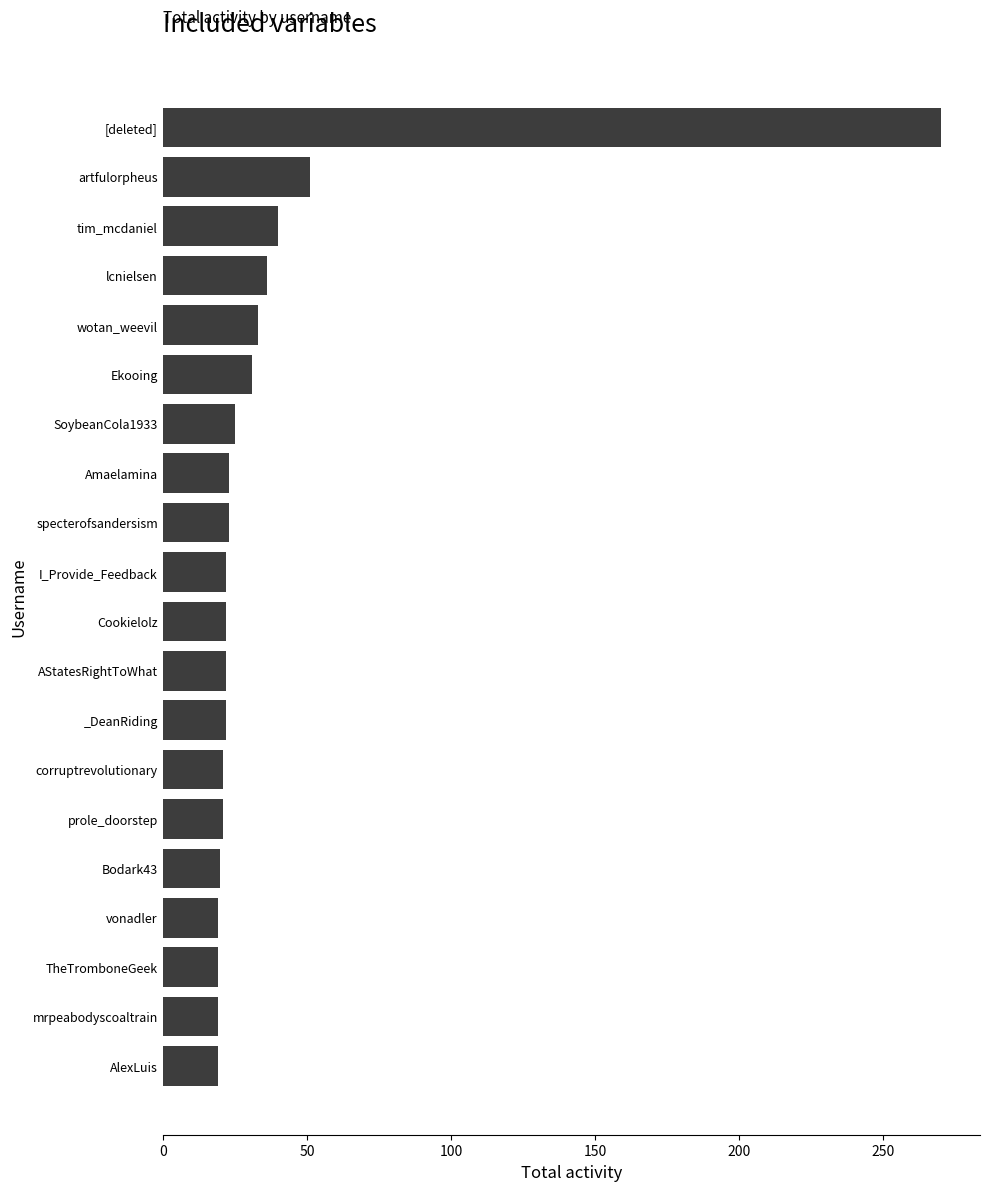

What is the ratio of the value at [deleted] to the value at mrpeabodyscoaltrain?

14.2